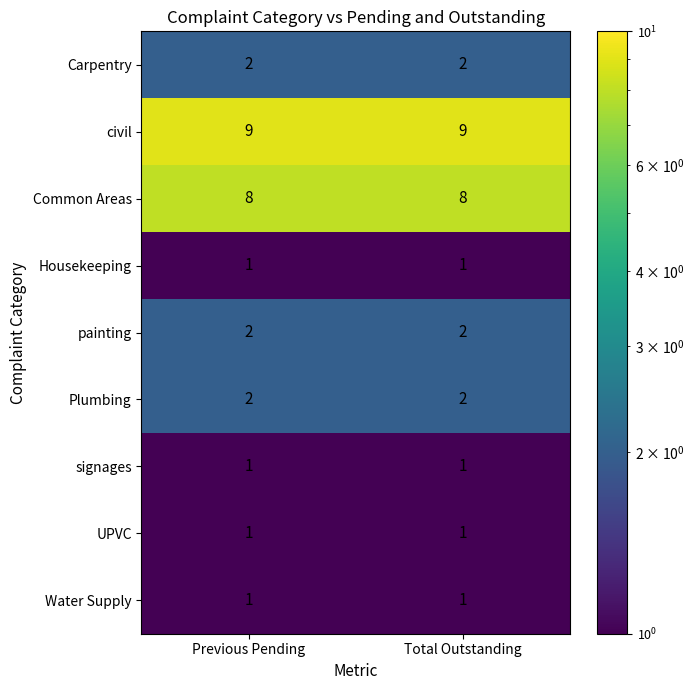

What is the sum of the Plumbing values at Previous Pending and Total Outstanding?

4